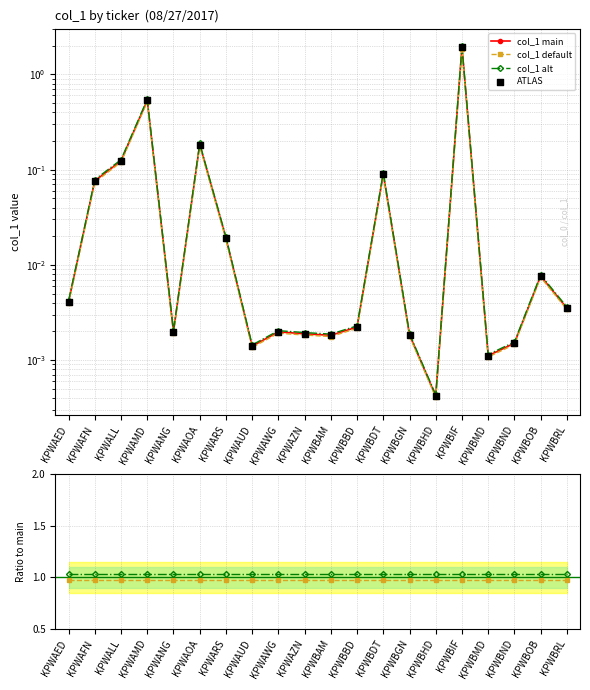

At which category is the sum across all series the highest?

KPWBIF